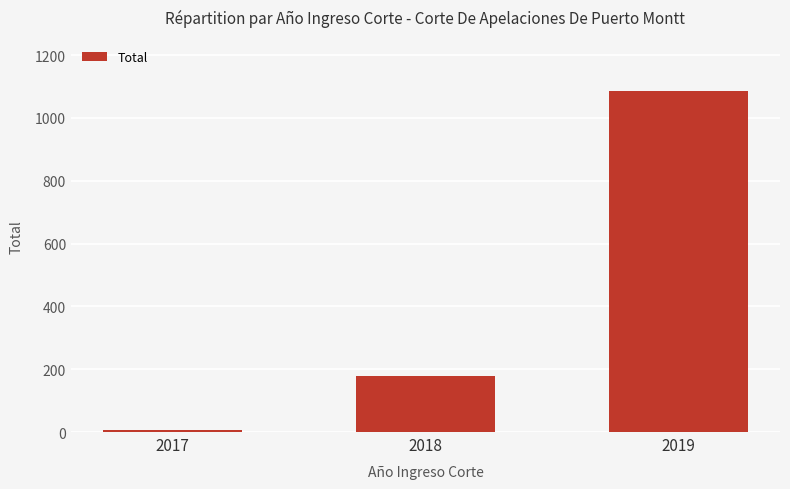

What is the change in value from 2017 to 2018?

+170